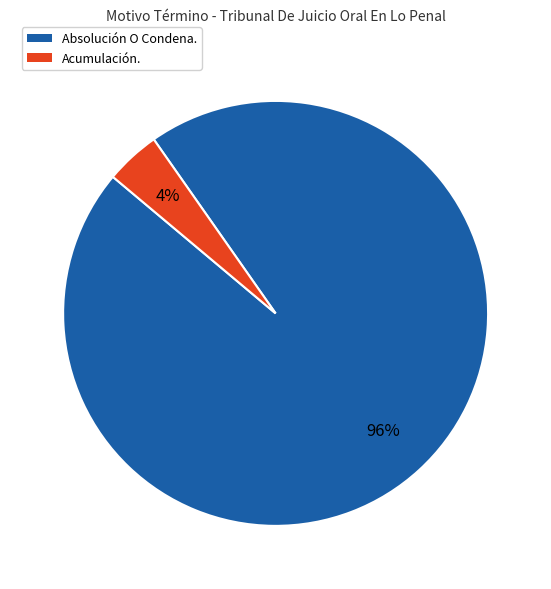

Does Acumulación. account for over 50% of the chart?

No